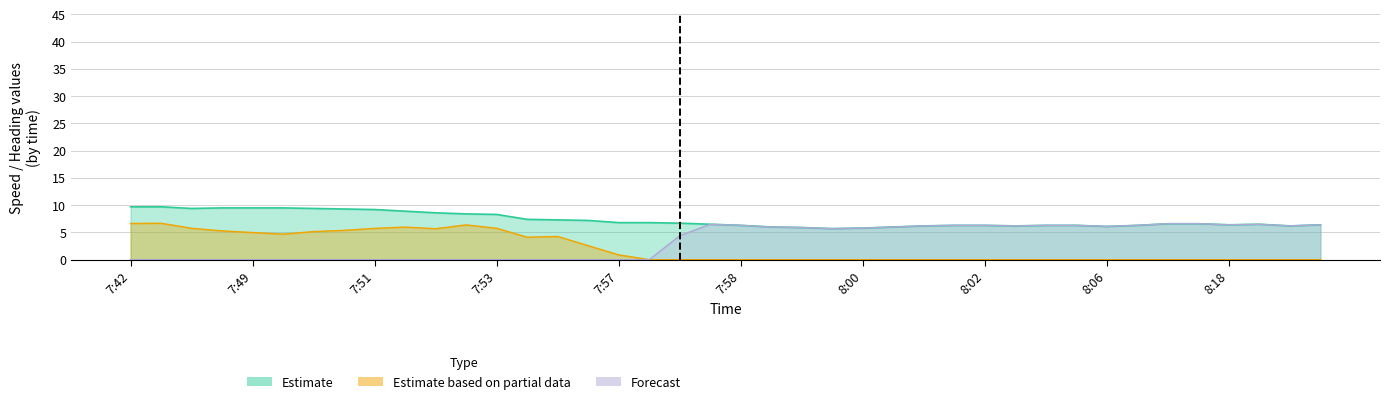

True or false: Forecast has more than 1 interior local peaks.

True